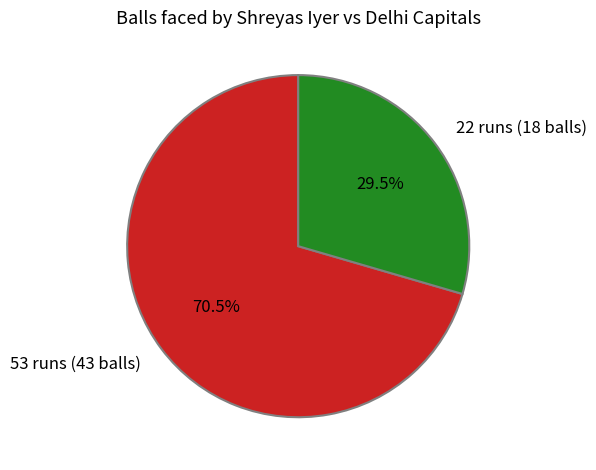

What is the majority slice?

53 runs (43 balls)